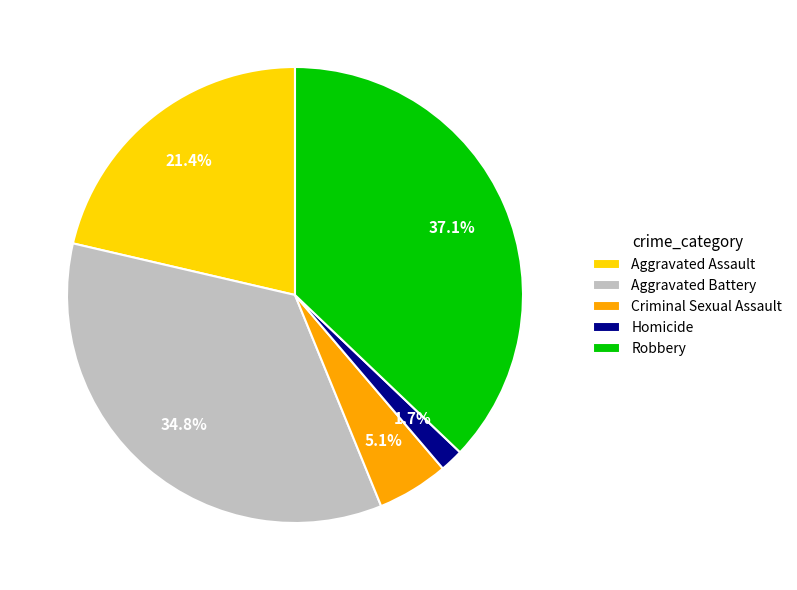

The Robbery slice represents 37% of the pie. True or false?

True